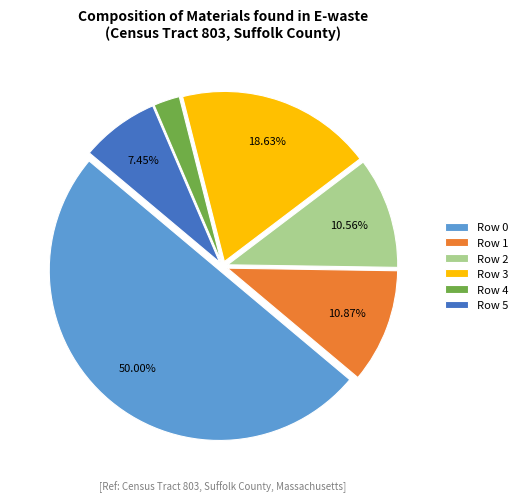

The Row 0 slice represents 50% of the pie. True or false?

True